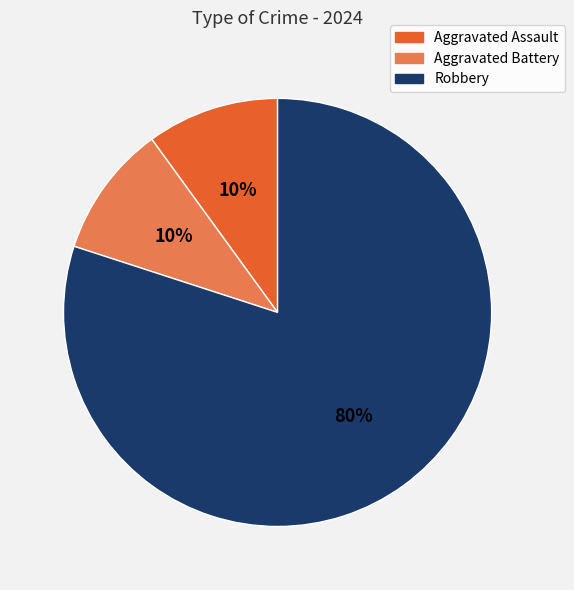

Is the sum of Aggravated Battery and Robbery greater than half?

Yes